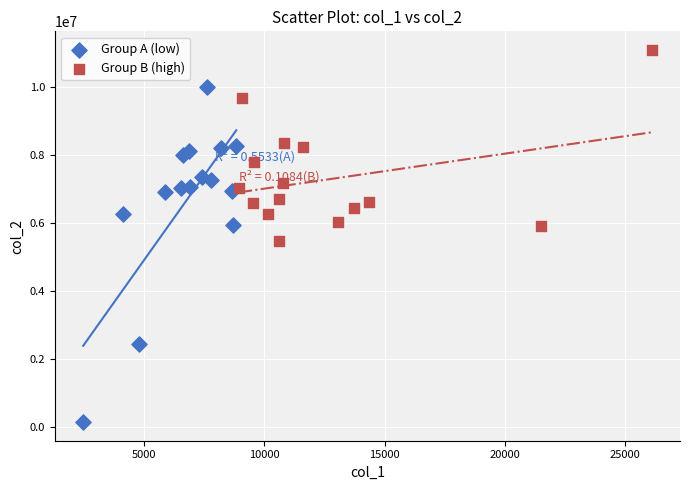

Which series has the widest spread of Y values?

Group A (low)